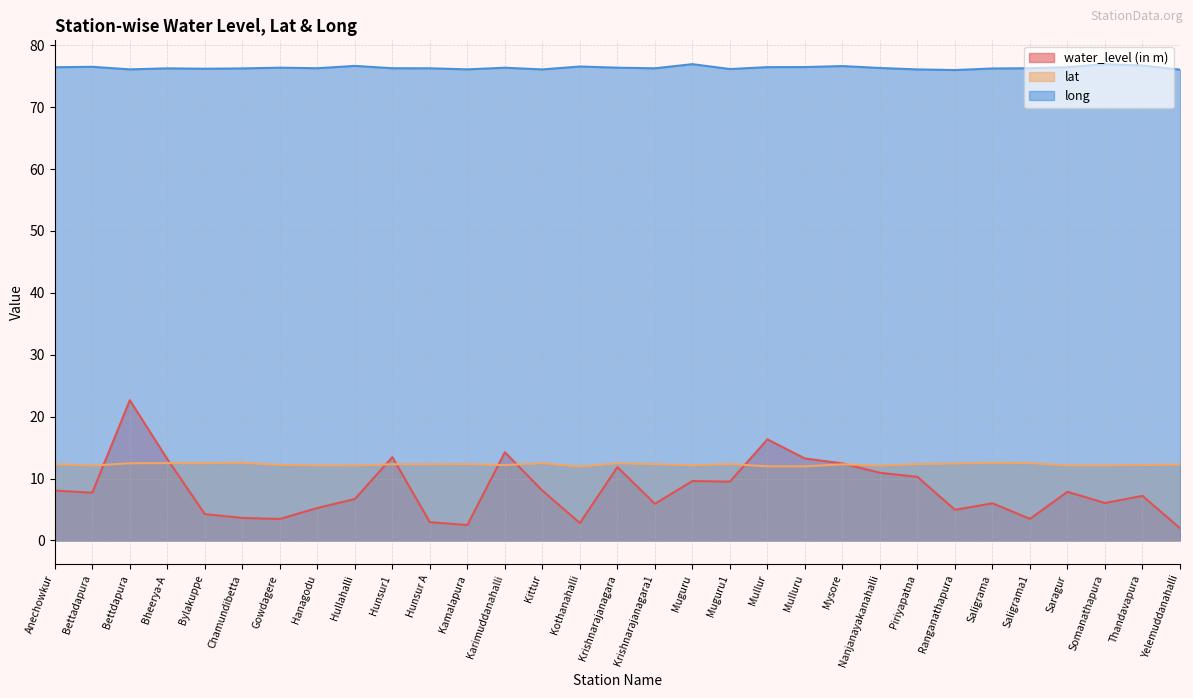

Does the chart display data point markers on the line(s)?

No